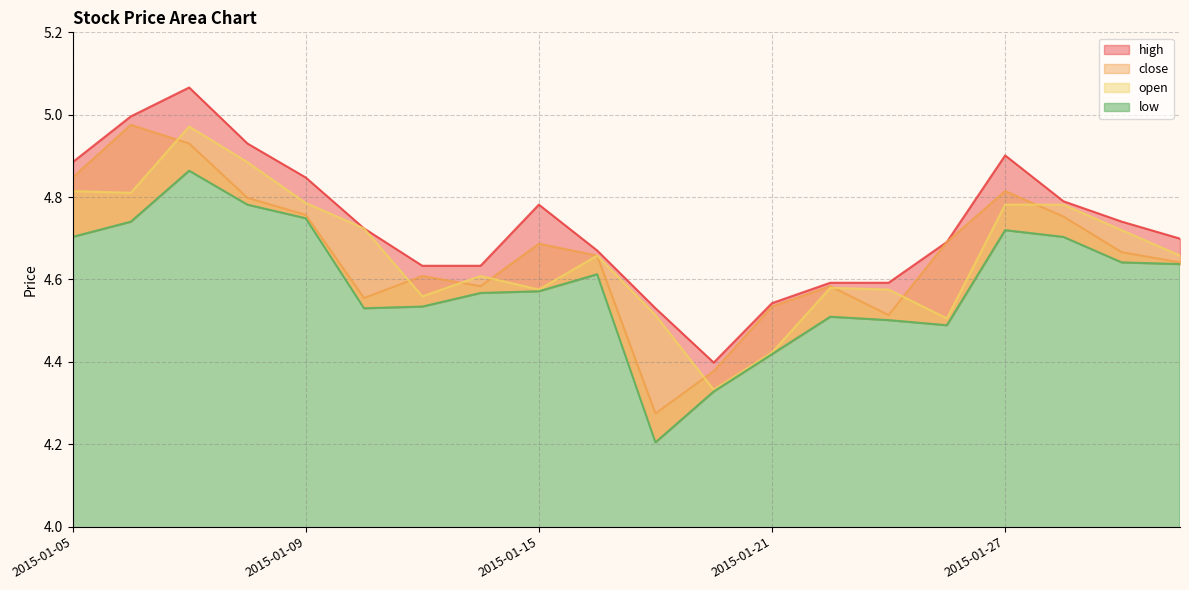

Is it true that open equals 8.1 at 2015-01-28?

False